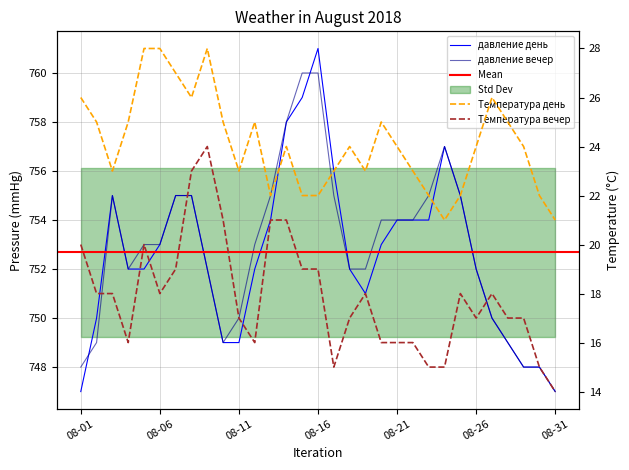

What is the difference between the maximum and second lowest values in the Температура день series?

7